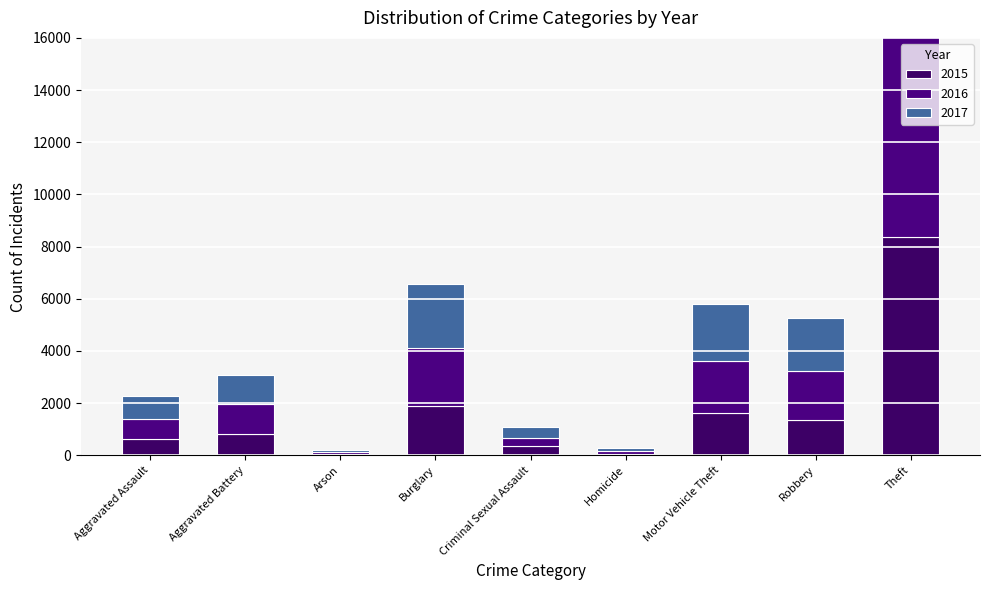

What is the lowest value of the 2017 series?

83